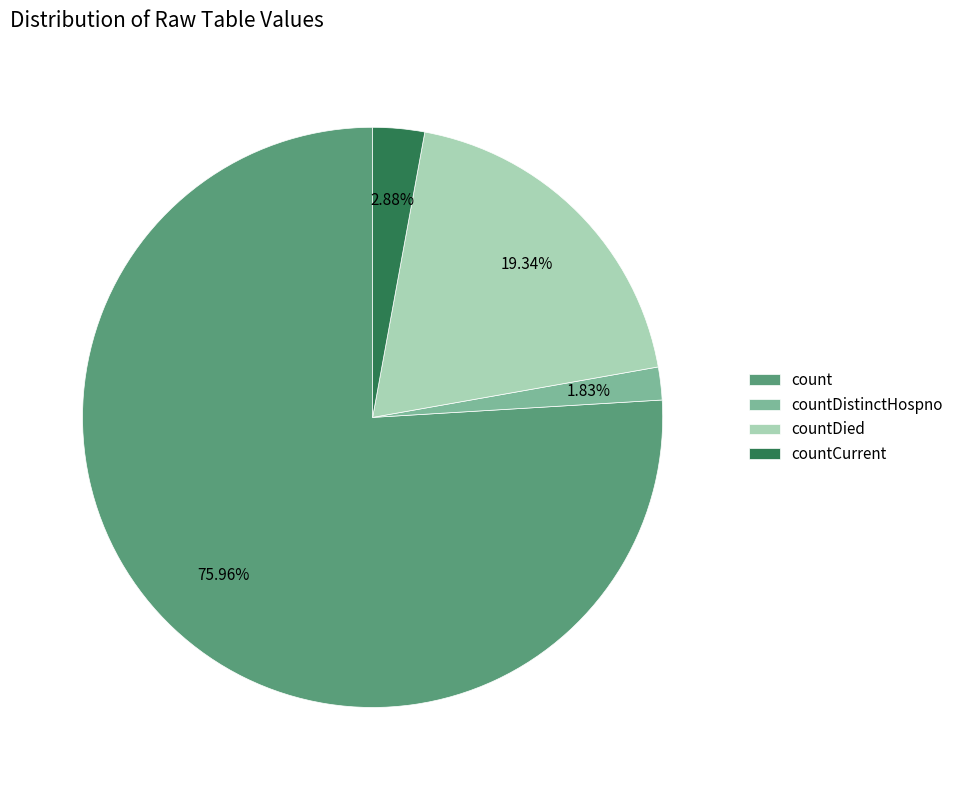

To the nearest percent, what is the difference between the count and countDistinctHospno slice percentages?

74%